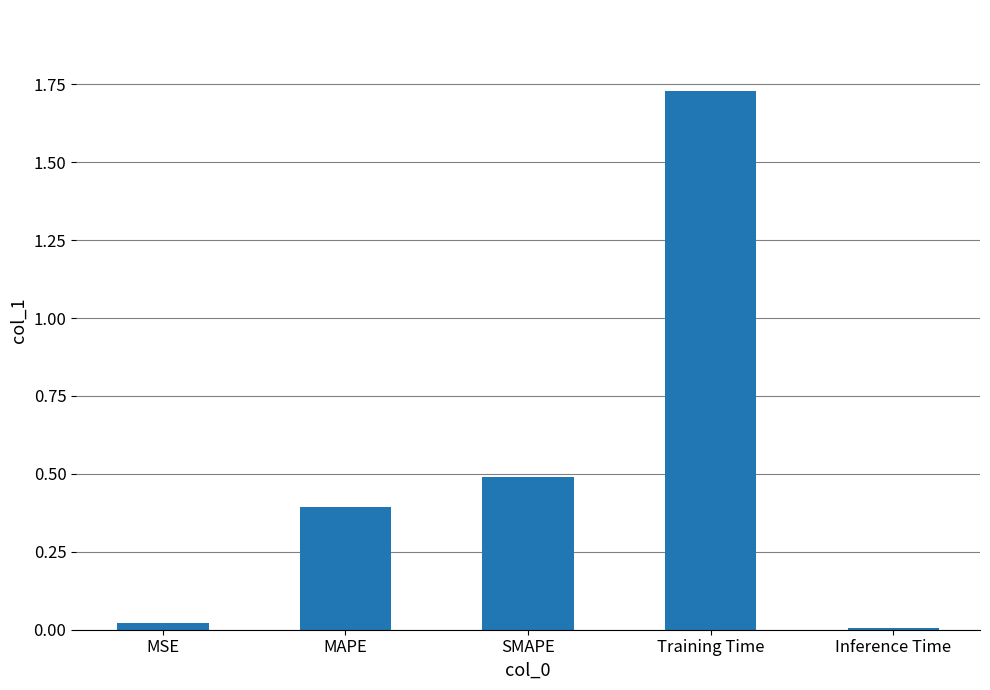

Read the value at SMAPE.

0.5